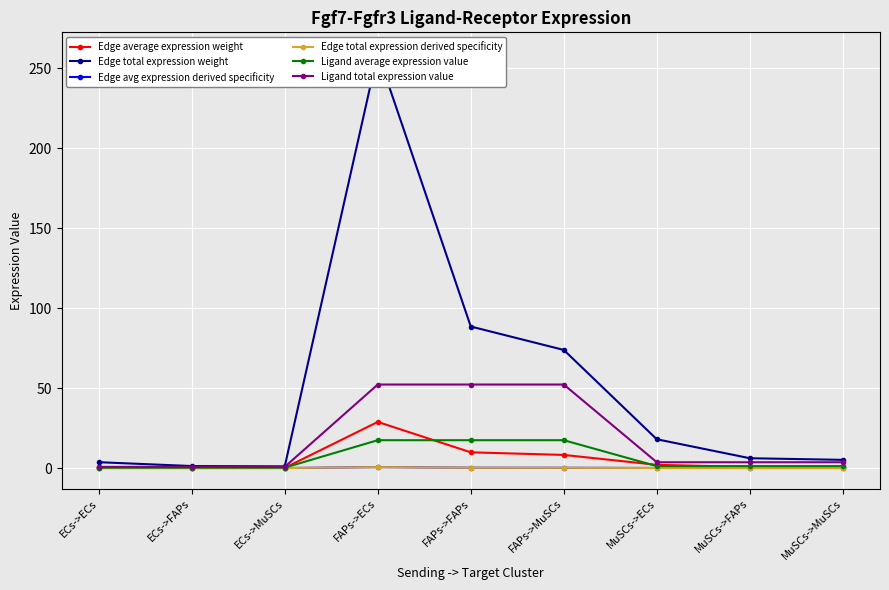

Reading left to right, transcribe all the data shown in this chart.

Edge average expression weight: ECs->ECs=0.4	ECs->FAPs=0.1	ECs->MuSCs=0.1	FAPs->ECs=28.8	FAPs->FAPs=9.8	FAPs->MuSCs=8.2	MuSCs->ECs=2.0	MuSCs->FAPs=0.7	MuSCs->MuSCs=0.6
Edge total expression weight: ECs->ECs=3.7	ECs->FAPs=1.2	ECs->MuSCs=1.0	FAPs->ECs=259.3	FAPs->FAPs=88.5	FAPs->MuSCs=73.8	MuSCs->ECs=18.0	MuSCs->FAPs=6.1	MuSCs->MuSCs=5.1
Edge avg expression derived specificity: ECs->ECs=0.0	ECs->FAPs=0.0	ECs->MuSCs=0.0	FAPs->ECs=0.6	FAPs->FAPs=0.2	FAPs->MuSCs=0.2	MuSCs->ECs=0.0	MuSCs->FAPs=0.0	MuSCs->MuSCs=0.0
Edge total expression derived specificity: ECs->ECs=0.0	ECs->FAPs=0.0	ECs->MuSCs=0.0	FAPs->ECs=0.6	FAPs->FAPs=0.2	FAPs->MuSCs=0.2	MuSCs->ECs=0.0	MuSCs->FAPs=0.0	MuSCs->MuSCs=0.0
Ligand average expression value: ECs->ECs=0.2	ECs->FAPs=0.2	ECs->MuSCs=0.2	FAPs->ECs=17.4	FAPs->FAPs=17.4	FAPs->MuSCs=17.4	MuSCs->ECs=1.2	MuSCs->FAPs=1.2	MuSCs->MuSCs=1.2
Ligand total expression value: ECs->ECs=0.7	ECs->FAPs=0.7	ECs->MuSCs=0.7	FAPs->ECs=52.2	FAPs->FAPs=52.2	FAPs->MuSCs=52.2	MuSCs->ECs=3.6	MuSCs->FAPs=3.6	MuSCs->MuSCs=3.6